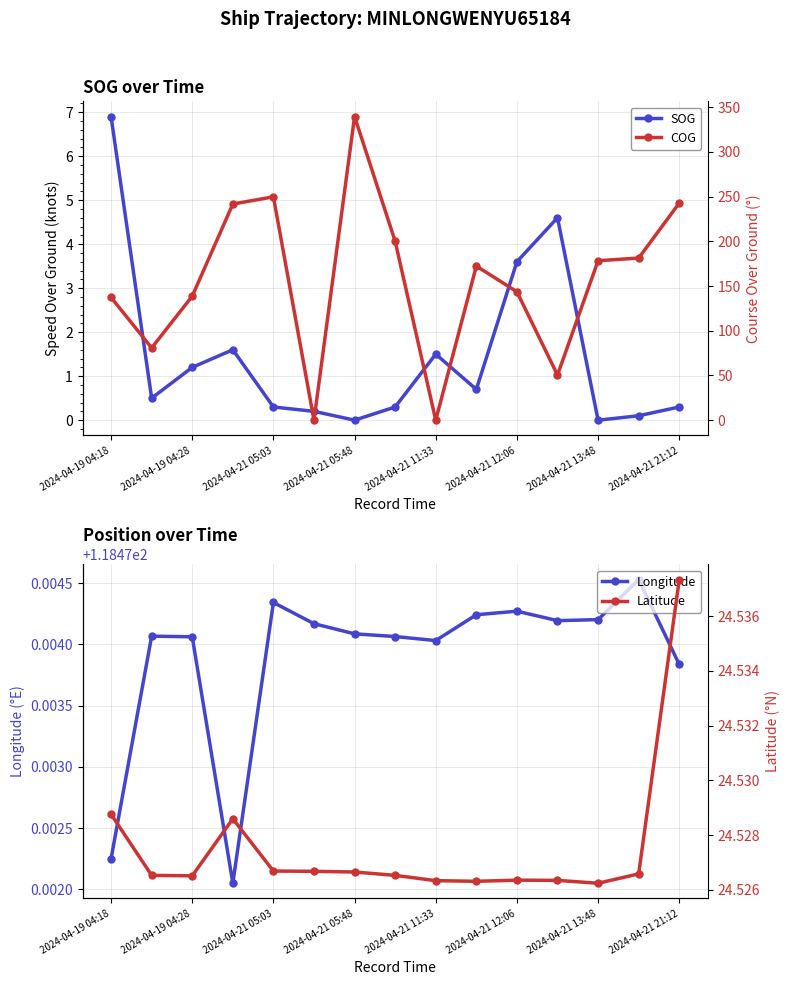

Count the number of categories in the chart.

15